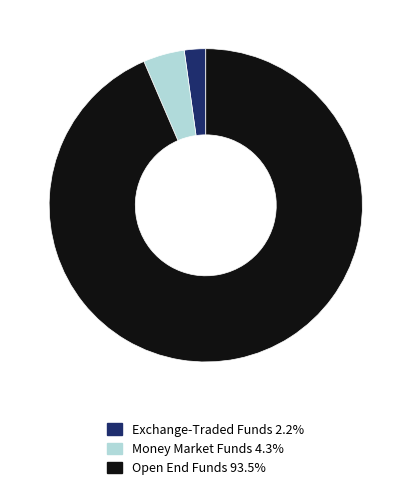

How many segments does this pie chart have?

3